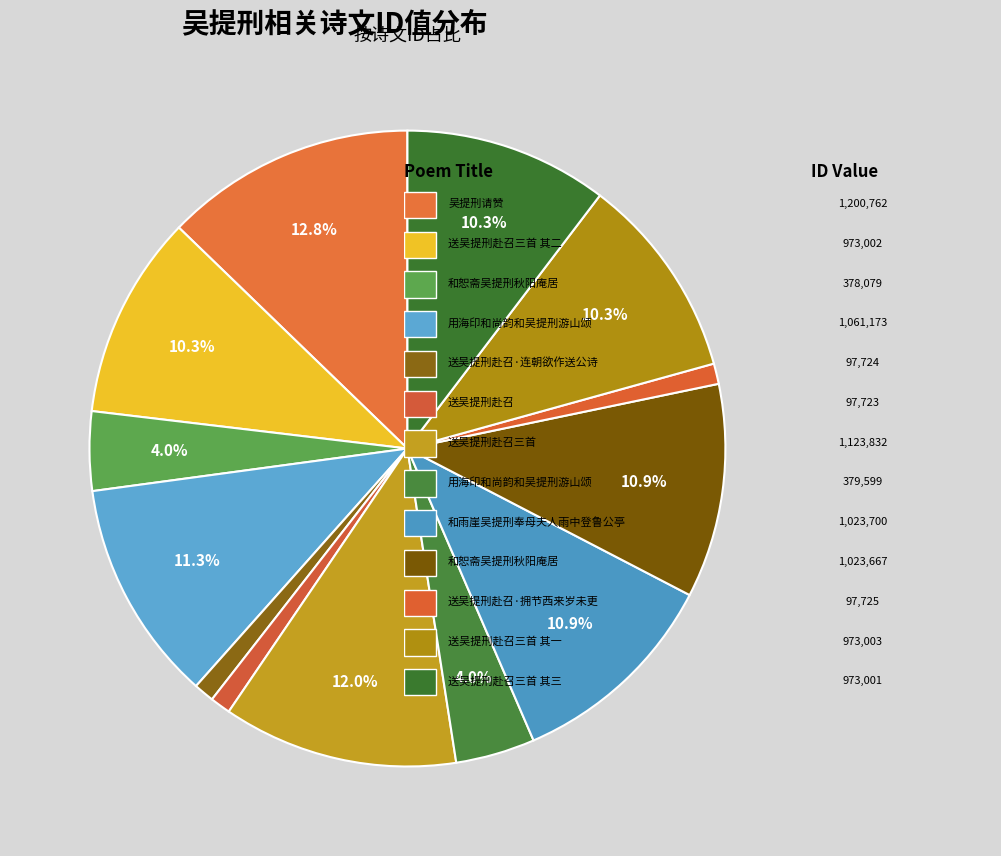

How many slices are in this pie chart?

13